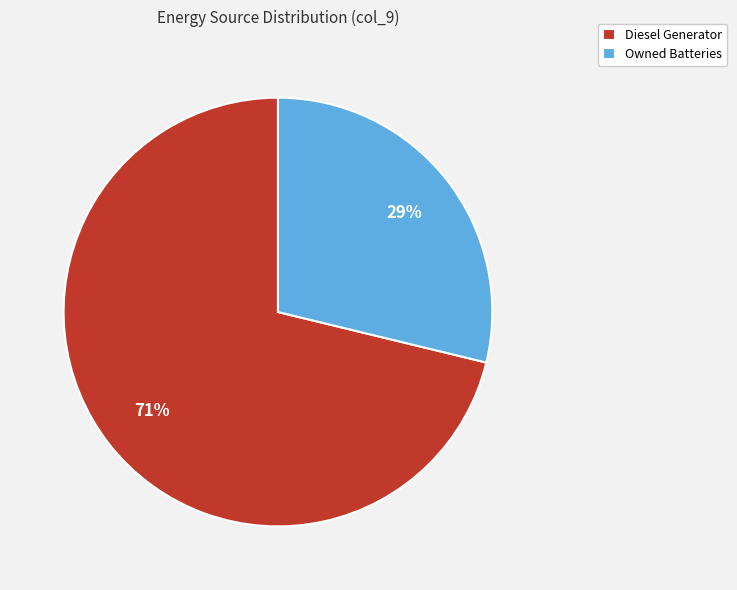

What is the ratio of the value at Owned Batteries to the value at Diesel Generator?

0.4